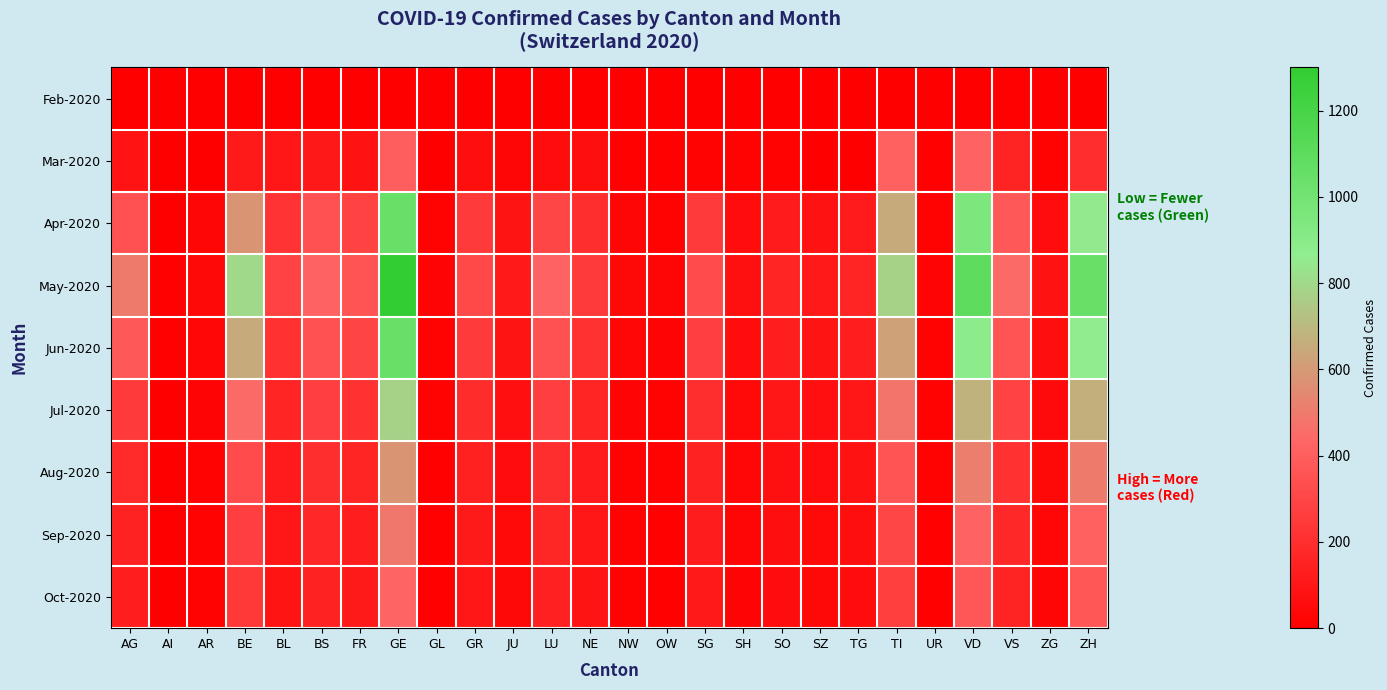

List the series in order of their peak value, highest first.

May-2020, Apr-2020, Jun-2020, Jul-2020, Aug-2020, Sep-2020, Oct-2020, Mar-2020, Feb-2020